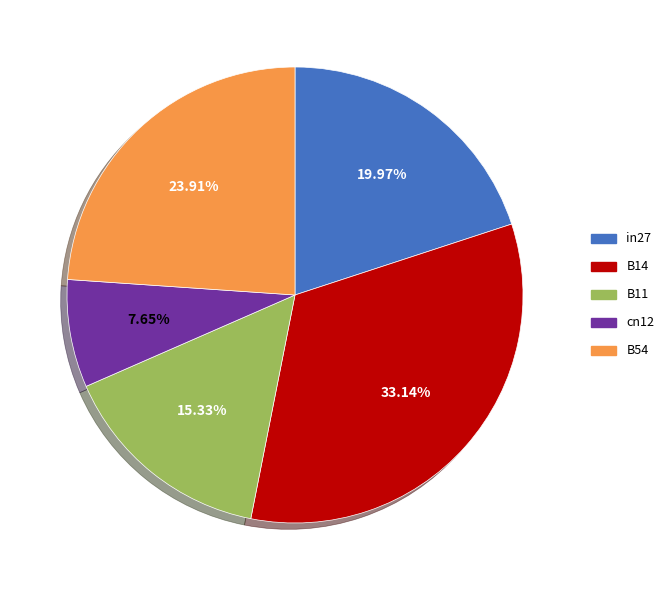

To the nearest percent, what percentage of the pie is B11?

15%